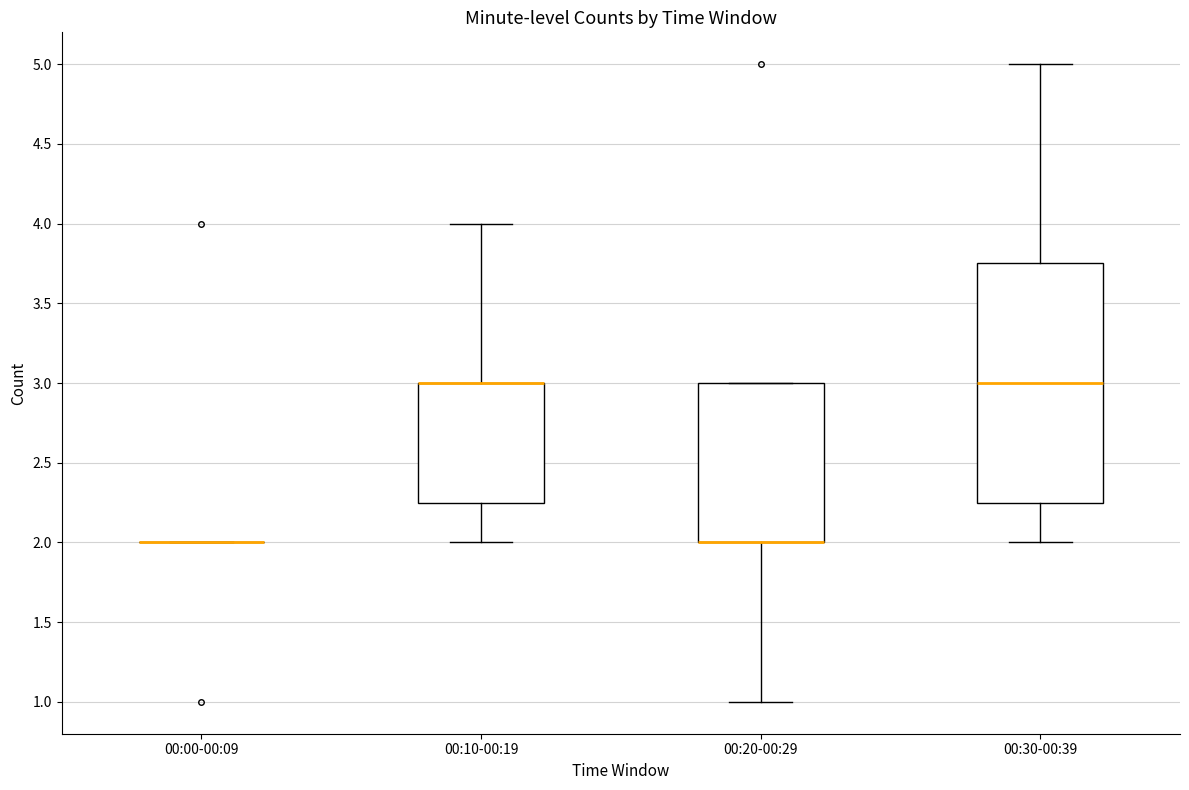

Comparing the boxes themselves (not the whiskers), which one is the tallest?

00:30-00:39